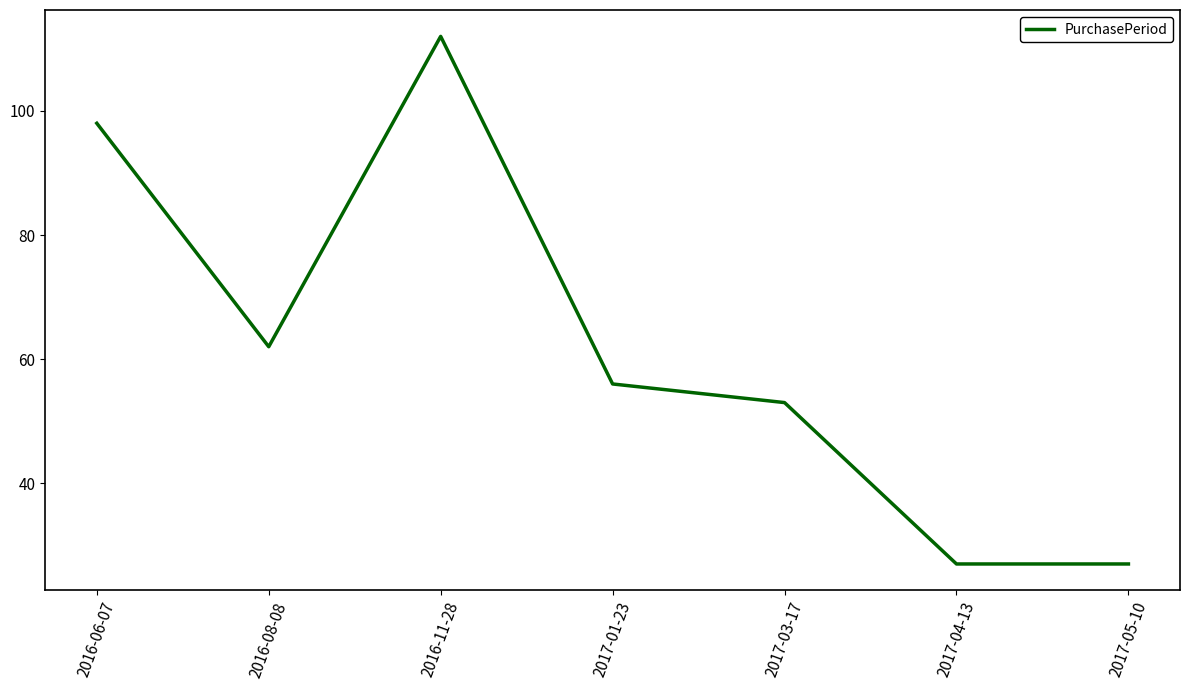

Is it true that the value at 2016-08-08 is 62?

True